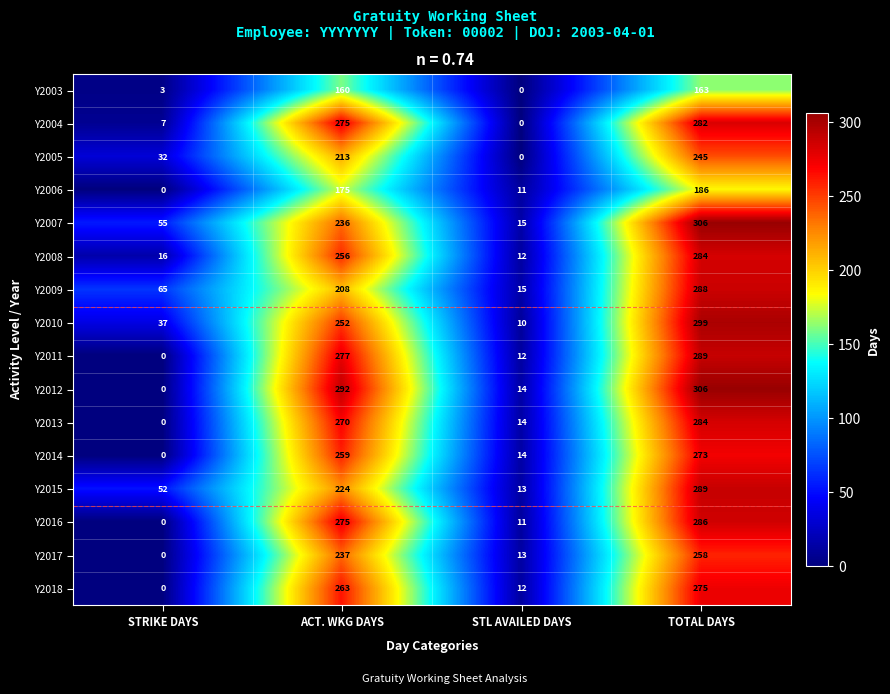

At how many categories does at least one series exceed 127?

2